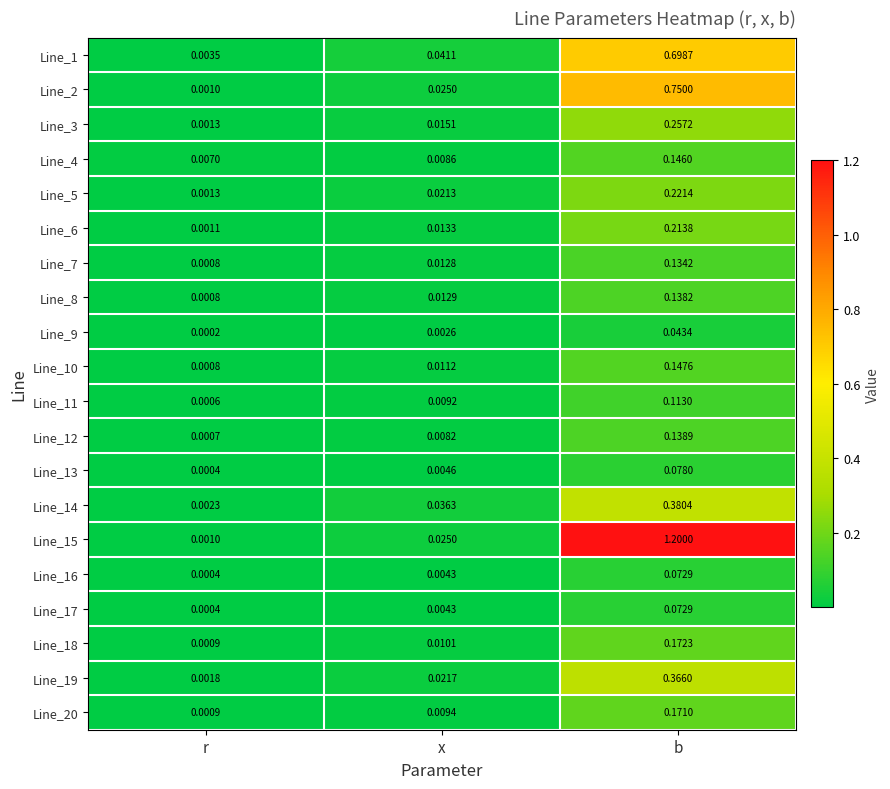

At which category is the sum across all series the highest?

b